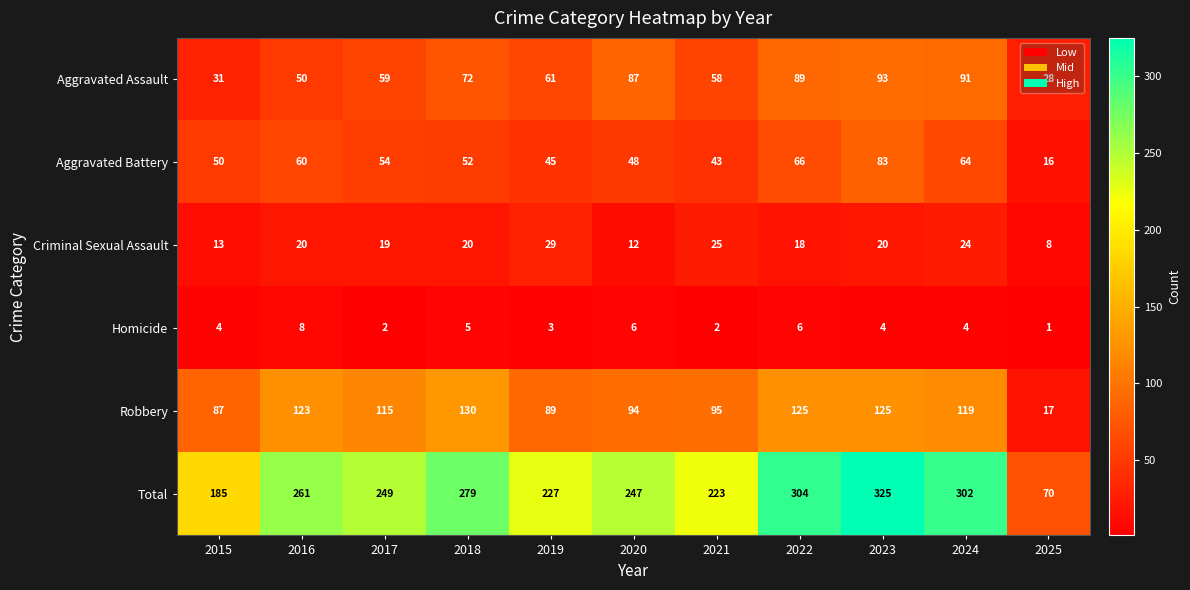

What is the total value across all series at 2021?

446